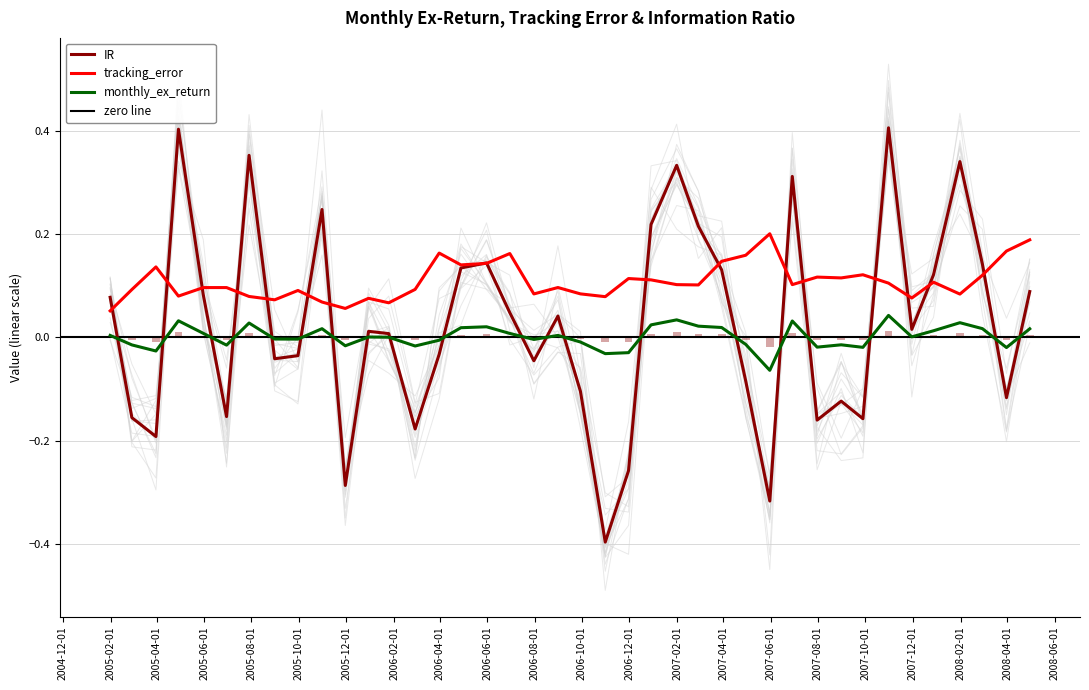

Which series has the largest total across all categories?

tracking_error